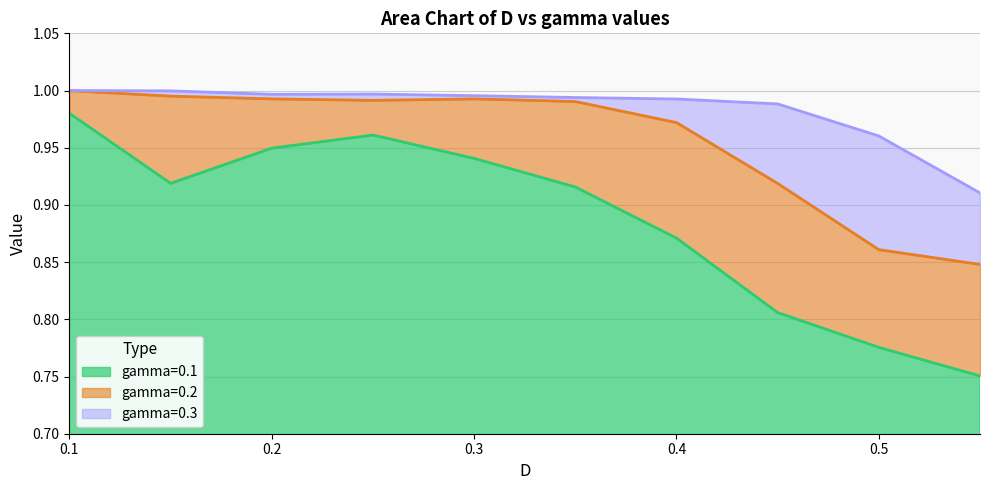

Reading left to right, list all the values displayed in this chart.

gamma=0.1: 1.0	0.9	0.9	1.0	0.9	0.9	0.9	0.8	0.8	0.8
gamma=0.2: 1.0	1.0	1.0	1.0	1.0	1.0	1.0	0.9	0.9	0.8
gamma=0.3: 1.0	1.0	1.0	1.0	1.0	1.0	1.0	1.0	1.0	0.9